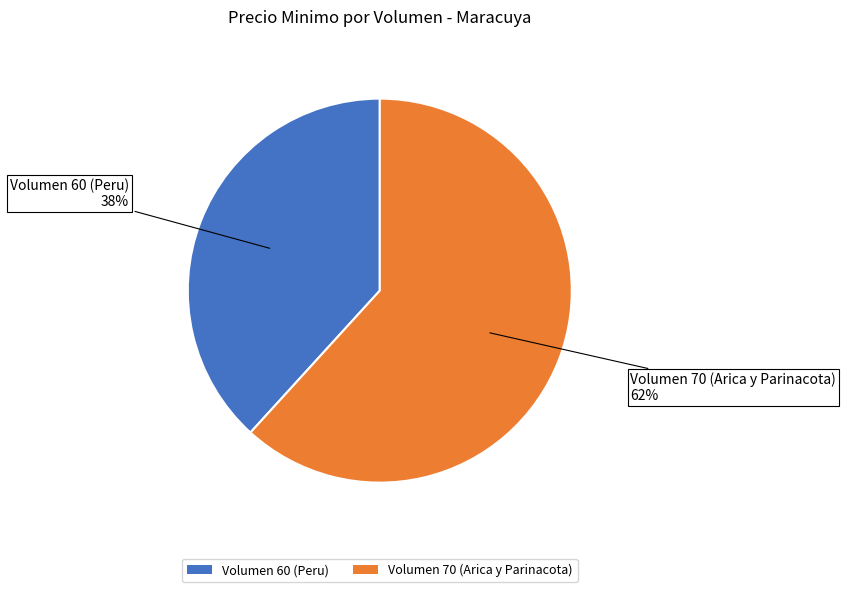

To the nearest percent, what is the average slice percentage?

50%